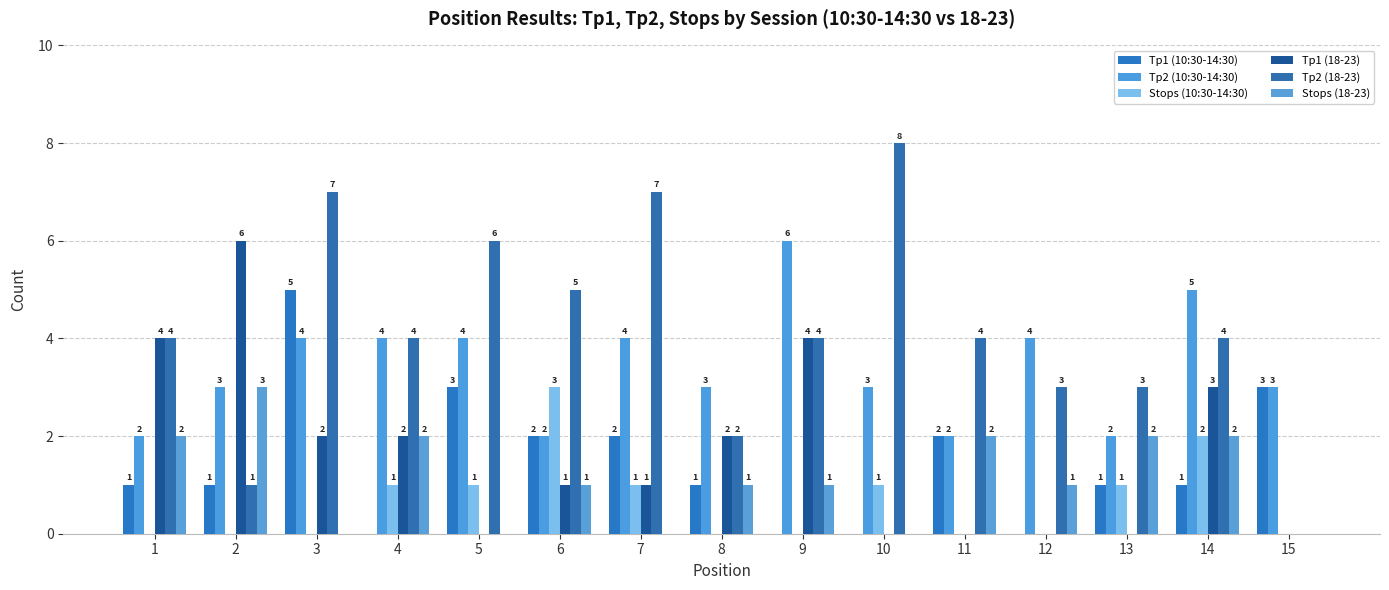

Is it true that Tp1 (10:30-14:30) equals 2 at 10?

False